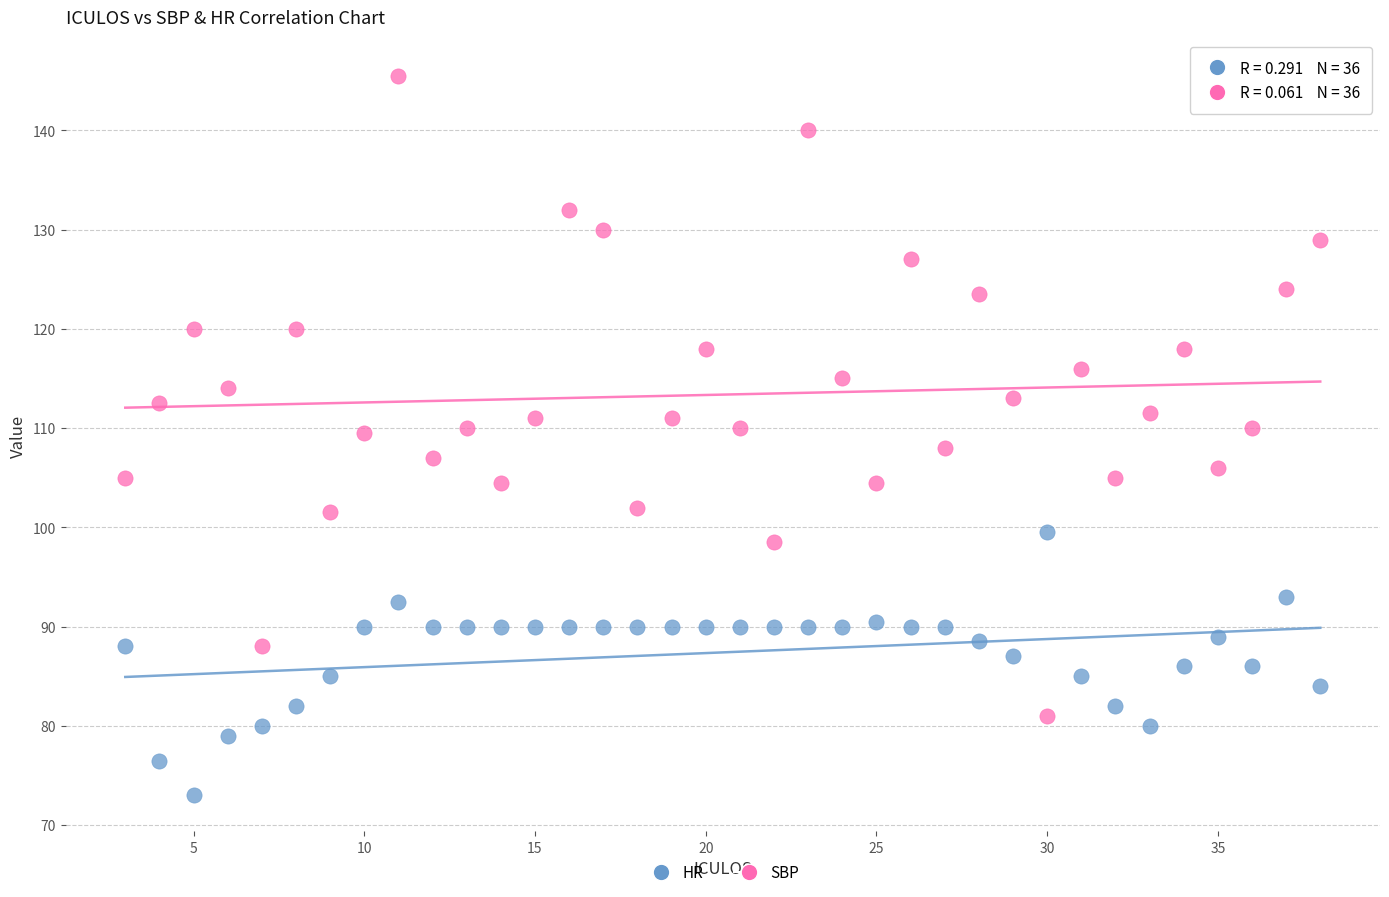

Which series reaches the maximum Y coordinate?

SBP